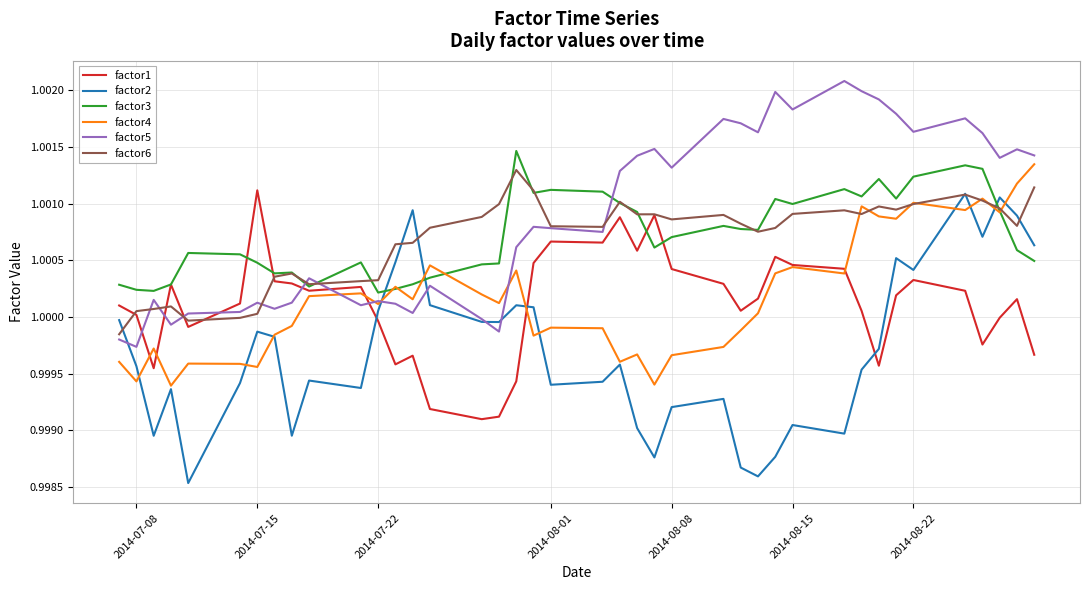

Which series has the largest total across all categories?

factor5